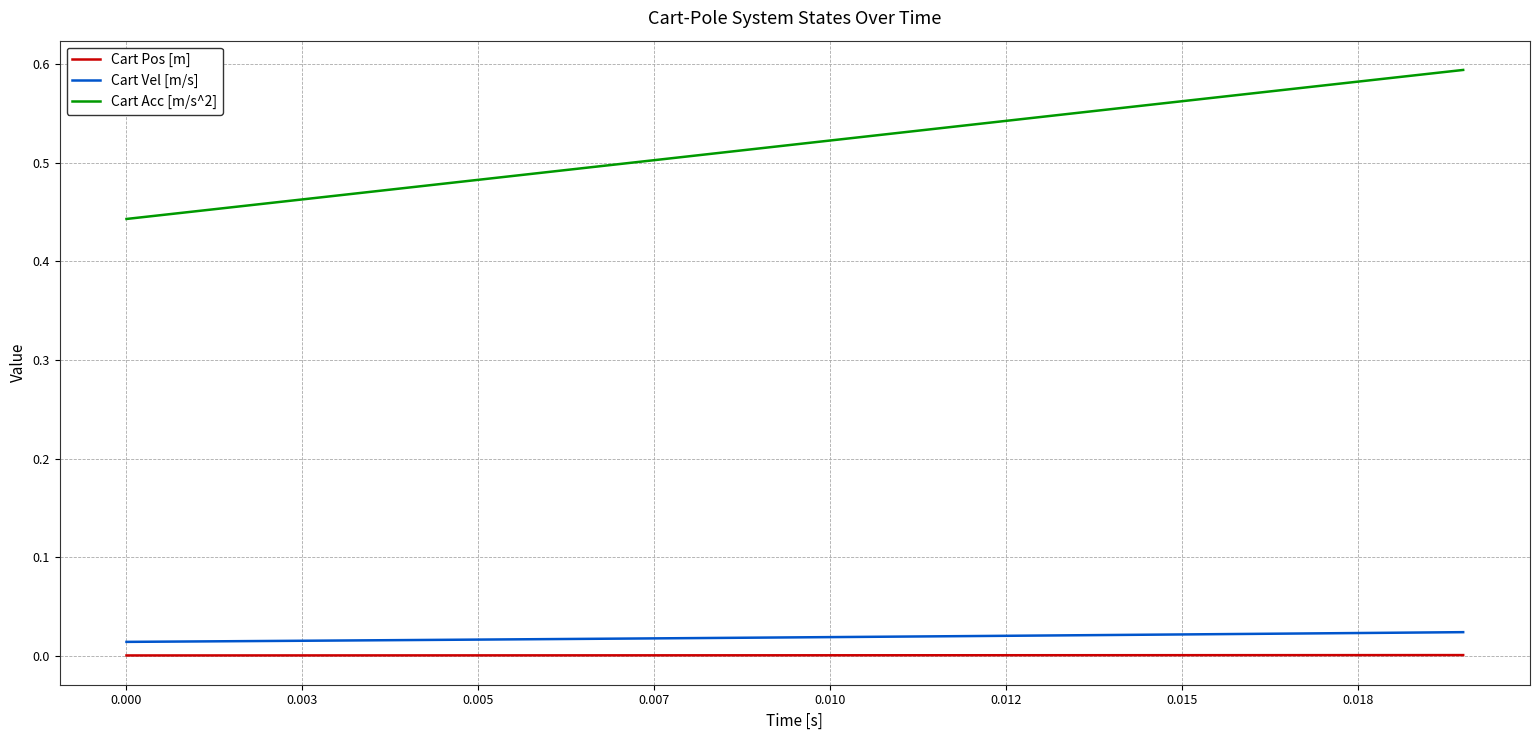

What is the sum of all Cart Acc [m/s^2] values?

10.4